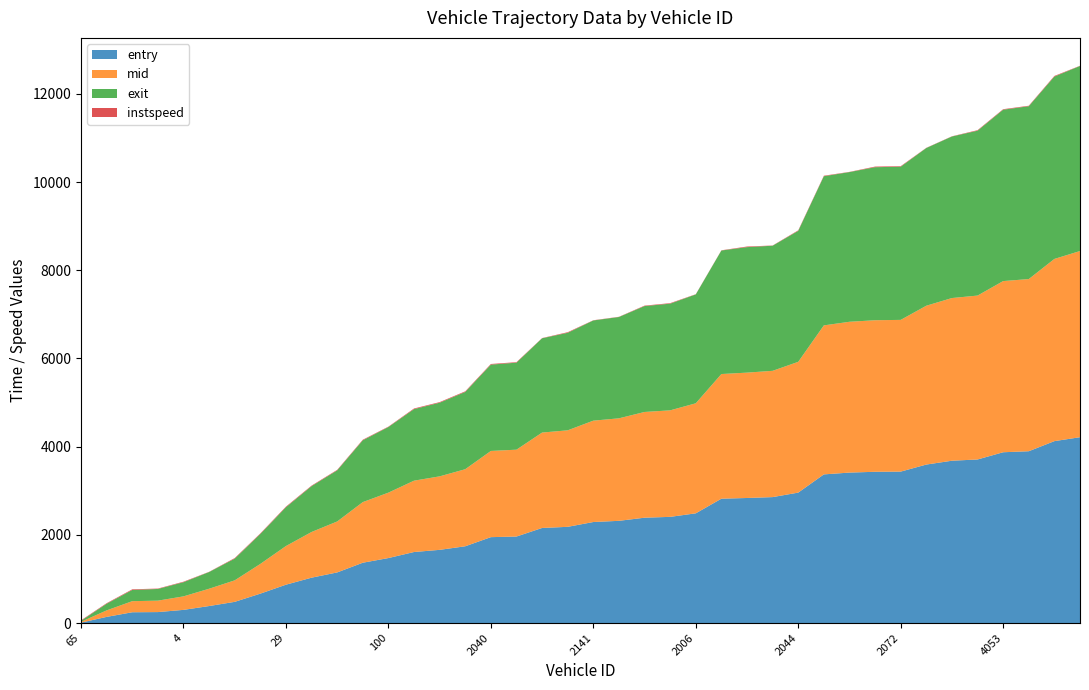

Reading left to right, what are all the values shown in this chart?

entry: 10.0	140.0	245.0	249.0	299.0	386.0	481.0	667.0	870.0	1029.0	1148.0	1368.0	1474.0	1611.0	1660.0	1741.0	1948.0	1962.0	2156.0	2182.0	2291.0	2318.0	2389.0	2408.0	2488.0	2820.0	2836.0	2856.0	2958.0	3371.0	3412.0	3430.0	3434.0	3594.0	3681.0	3709.0	3873.0	3896.0	4125.0	4214.0
mid: 18.1	147.4	251.3	259.2	306.2	392.4	487.6	674.1	876.6	1036.1	1155.4	1374.6	1483.3	1617.5	1666.5	1747.4	1954.6	1969.4	2163.5	2188.4	2298.3	2324.3	2397.3	2415.3	2495.1	2826.5	2842.4	2863.3	2965.2	3378.6	3419.4	3436.4	3440.2	3601.4	3688.5	3716.5	3881.2	3904.0	4131.3	4221.5
exit: 22.9	150.7	254.1	265.1	321.1	378.8	491.8	678.6	879.5	1039.4	1158.6	1401.2	1487.8	1622.1	1669.8	1751.9	1957.3	1972.6	2137.9	2211.0	2271.8	2297.1	2401.1	2418.6	2468.4	2800.7	2845.3	2836.6	2969.8	3382.0	3393.9	3469.9	3472.9	3575.6	3662.8	3738.4	3885.8	3918.5	4134.9	4195.8
instspeed: 11.3	12.4	14.6	9.0	11.7	5.0	13.4	13.1	14.0	12.1	11.7	13.3	8.9	14.7	13.6	14.2	14.5	11.9	5.0	13.7	5.0	5.0	10.3	12.0	5.0	5.0	13.9	5.0	11.9	11.5	5.0	13.7	12.5	5.0	5.0	12.0	11.4	11.1	14.3	5.0